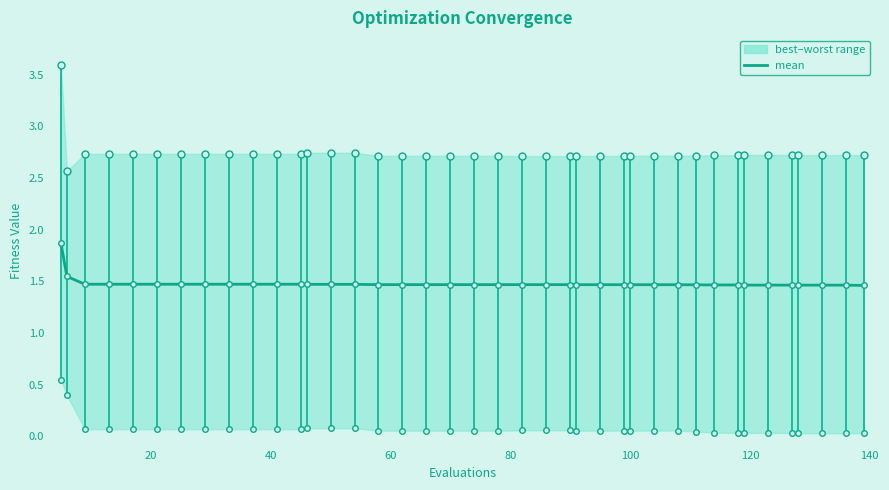

True or false: the data shows 1.5 at 120.

True